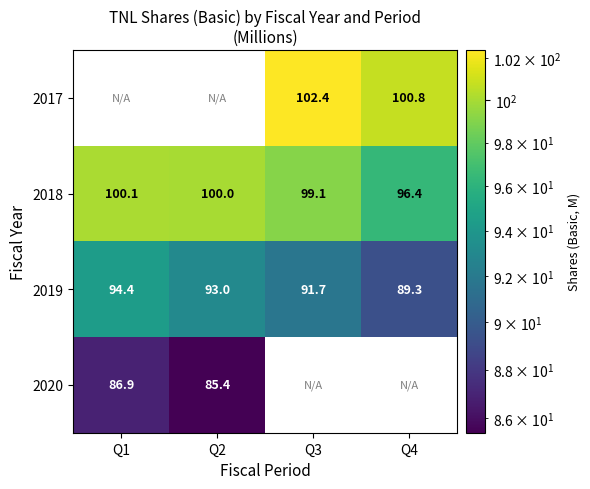

What is the average value of the 2019 series?

92.1